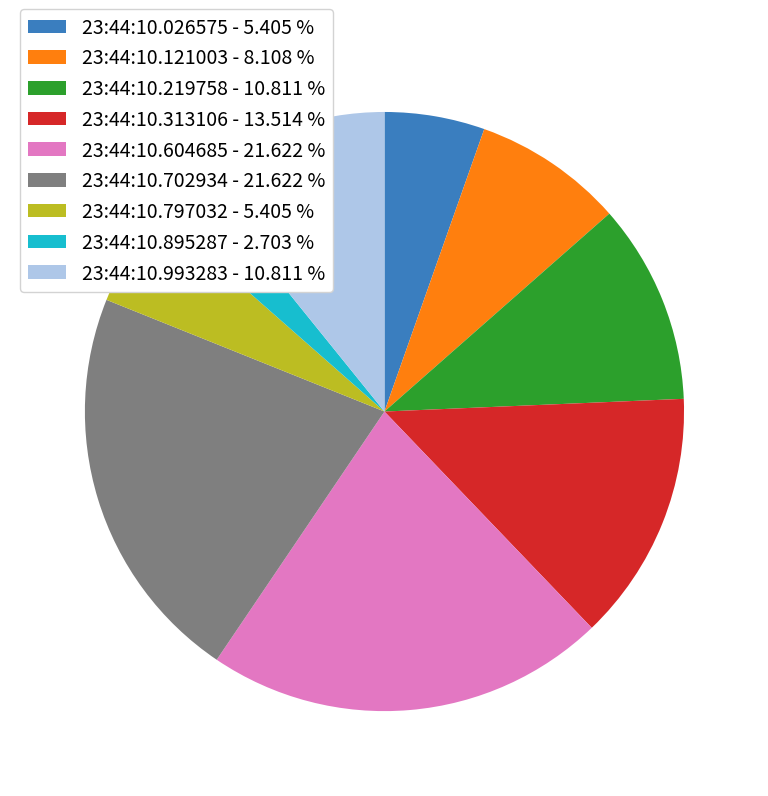

Does 23:44:10.702934 - 21.622 % represent more than half of the total?

No